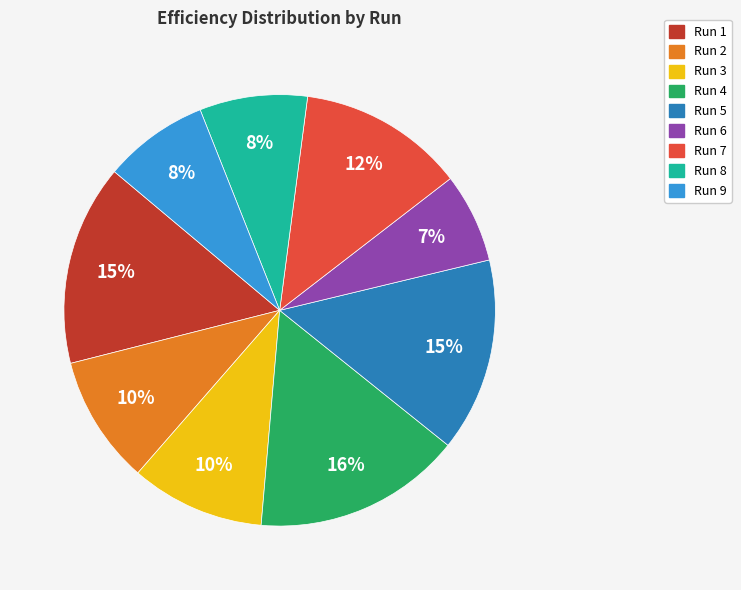

Count the number of slices in the pie.

9